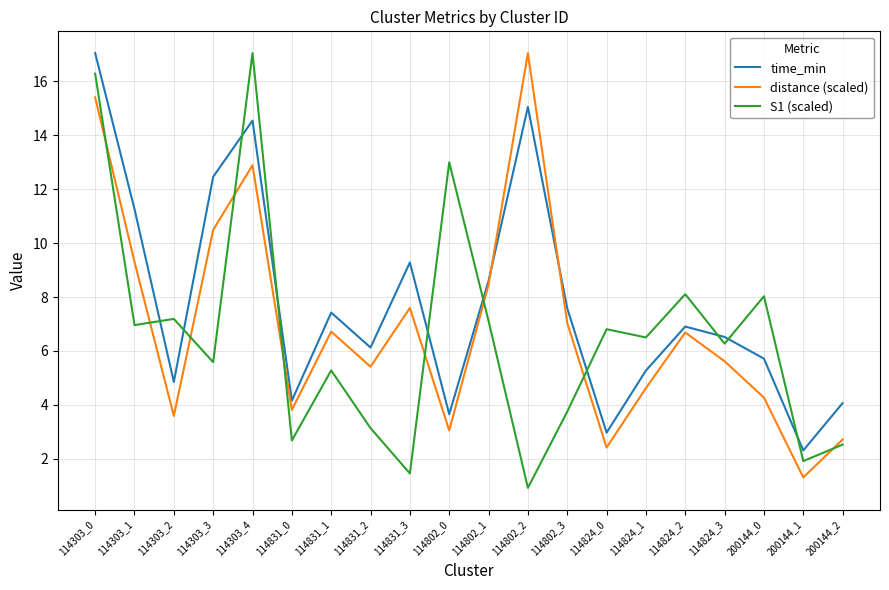

What is the maximum value shown in the chart?

17.1